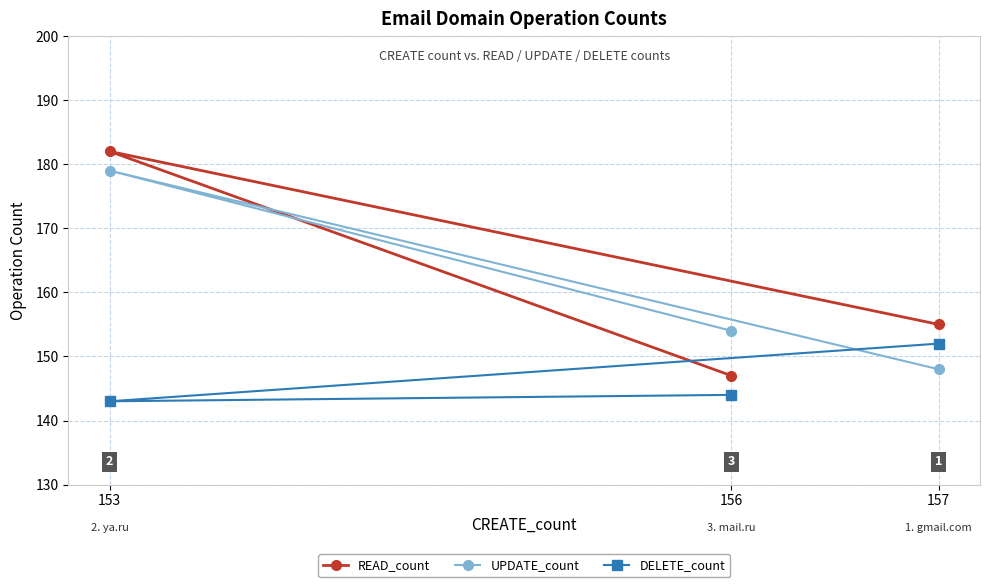

Does the chart display data point markers on the line(s)?

Yes